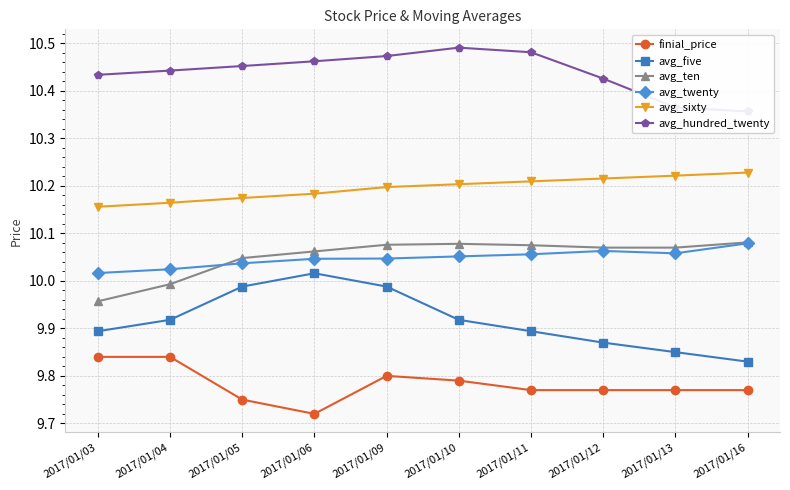

Reading right to left, extract all data points from this chart.

finial_price: 9.8	9.8	9.8	9.8	9.8	9.8	9.7	9.8	9.8	9.8
avg_five: 9.8	9.8	9.9	9.9	9.9	10.0	10.0	10.0	9.9	9.9
avg_ten: 10.1	10.1	10.1	10.1	10.1	10.1	10.1	10.0	10.0	10.0
avg_twenty: 10.1	10.1	10.1	10.1	10.1	10.0	10.0	10.0	10.0	10.0
avg_sixty: 10.2	10.2	10.2	10.2	10.2	10.2	10.2	10.2	10.2	10.2
avg_hundred_twenty: 10.4	10.4	10.4	10.5	10.5	10.5	10.5	10.5	10.4	10.4